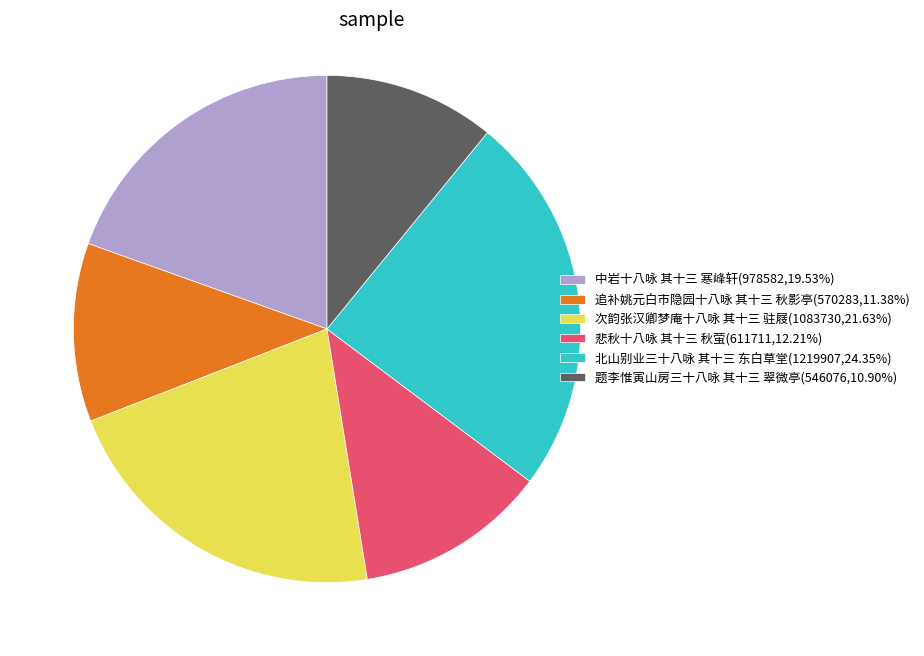

What is the ratio of the value at 追补姚元白市隐园十八咏 其十三 秋影亭 to the value at 北山别业三十八咏 其十三 东白草堂?

0.5